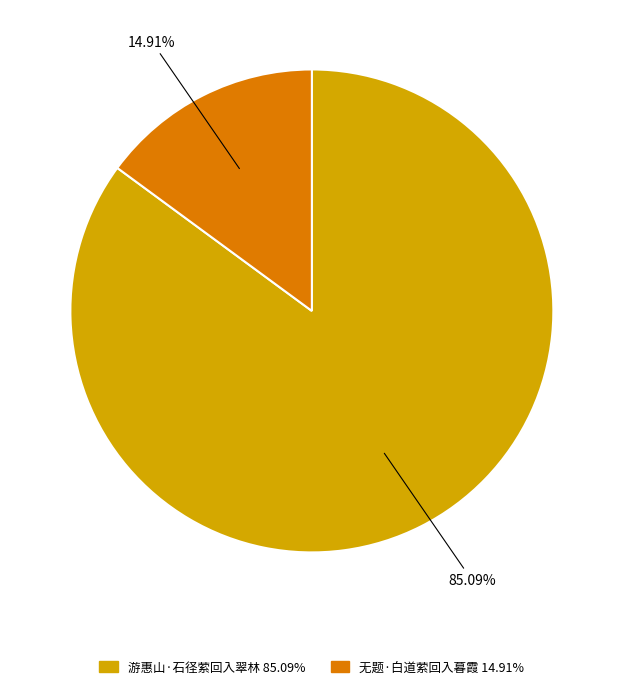

To the nearest percent, what is the difference between the 无题·白道萦回入暮霞 and 游惠山·石径萦回入翠林 slice percentages?

70%